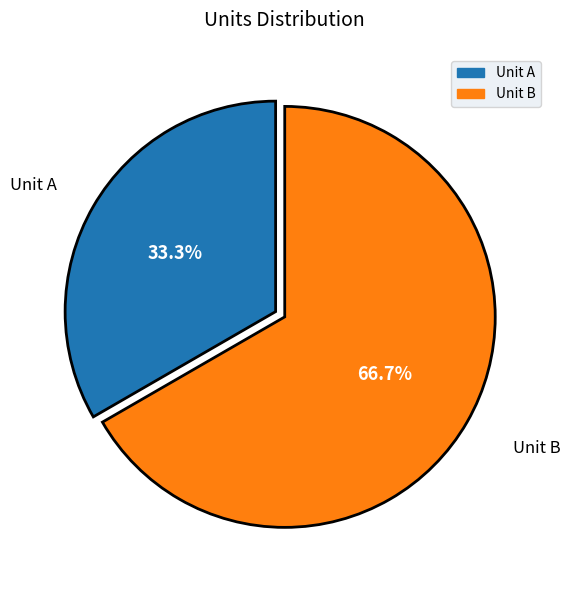

Combined, do Unit A and Unit B account for over 50%?

Yes